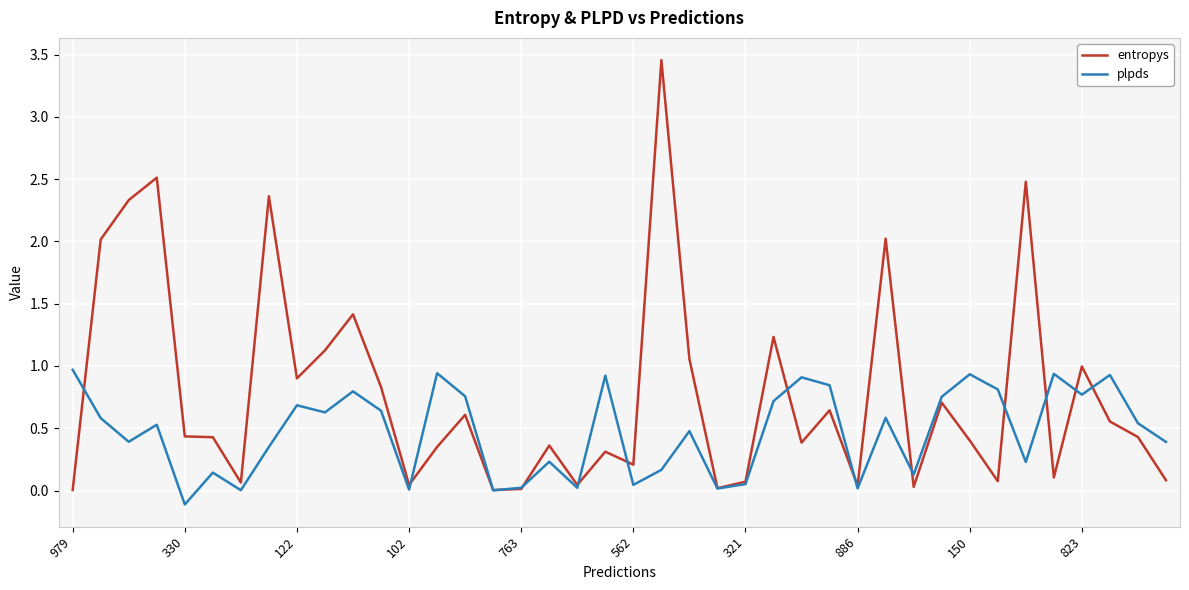

What is the maximum value for plpds?

1.0